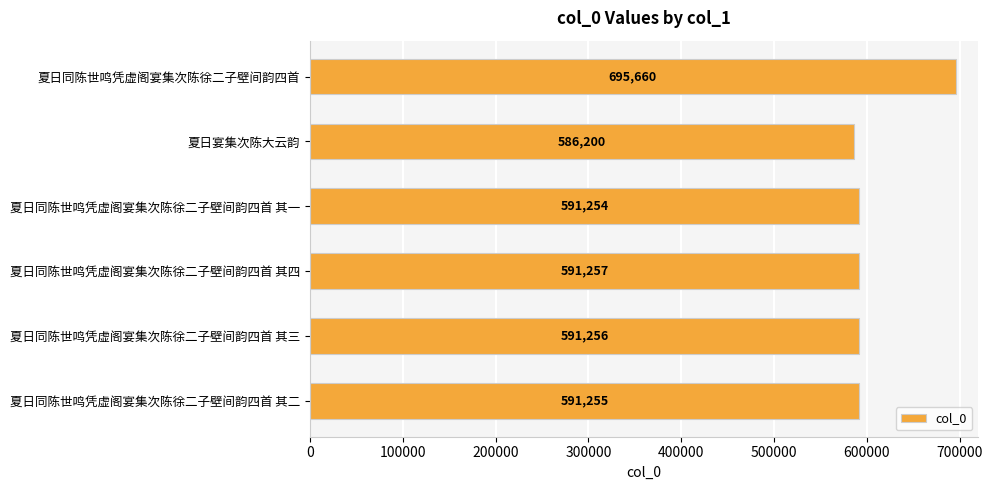

How many categories are shown in the chart?

6